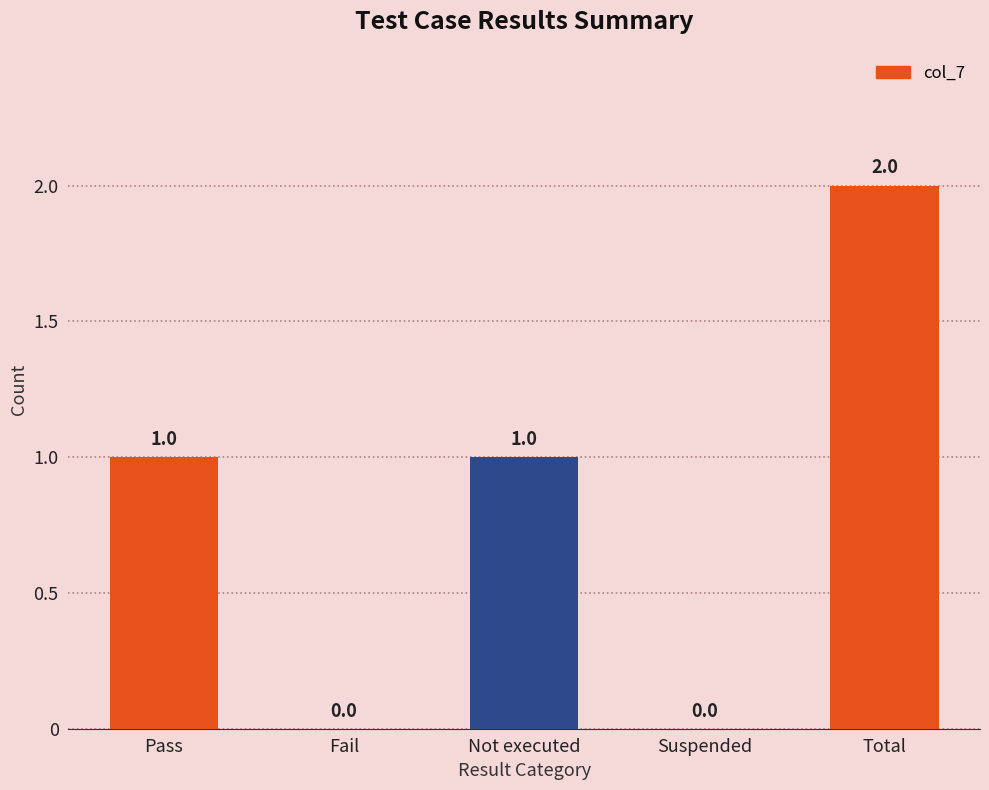

Are the bars horizontal?

No